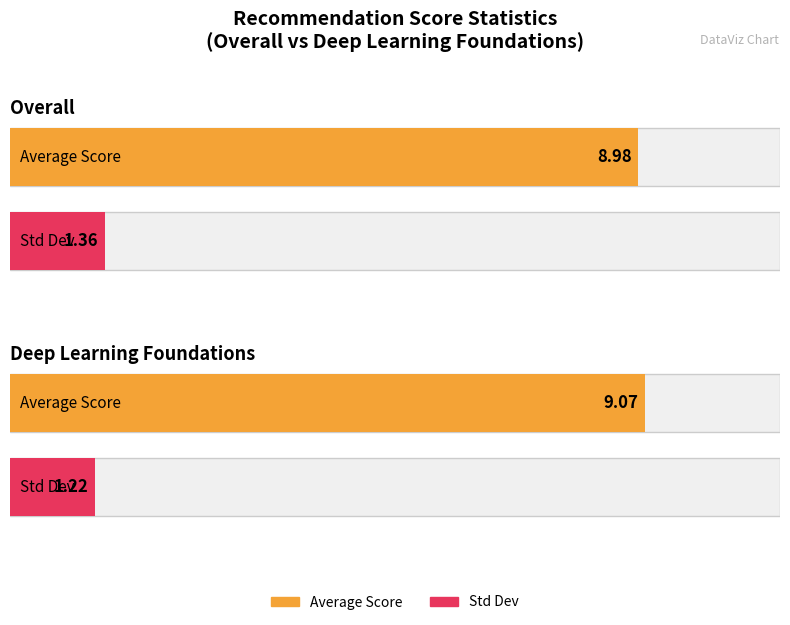

True or false: sd has a value of 1.2 at DL.

True